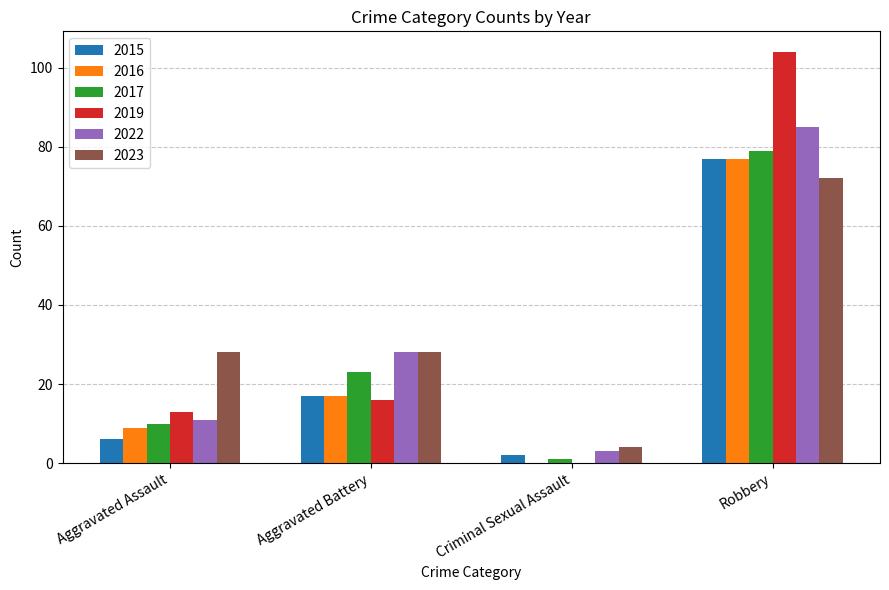

Which series has the largest range (max minus min)?

2019